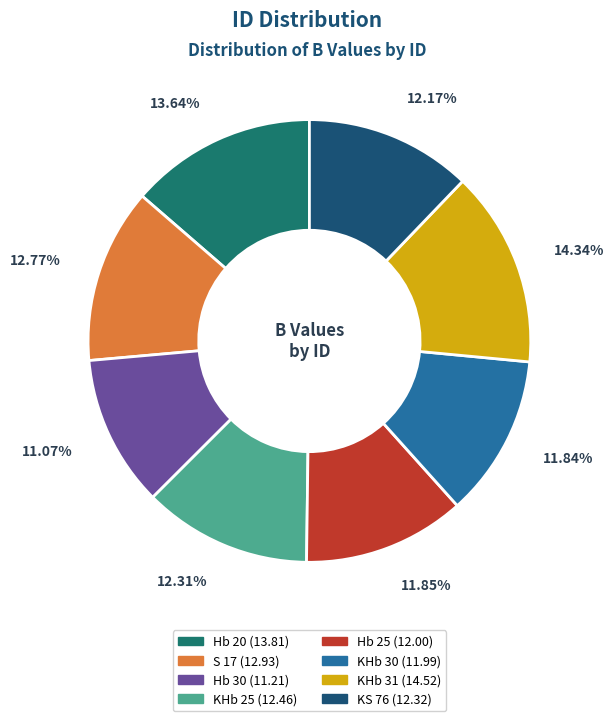

To the nearest percent, what percentage of the pie is Hb 30?

11%